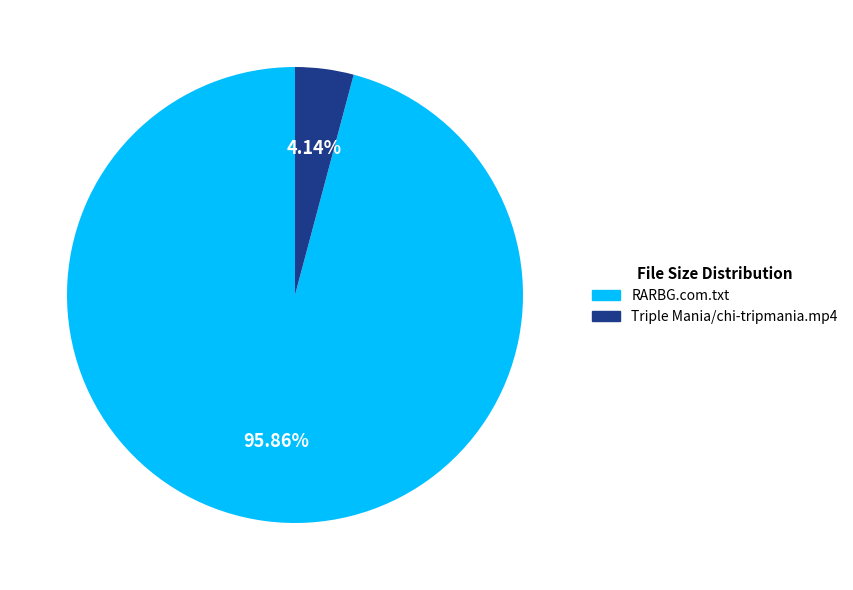

What is the smallest slice in the pie chart?

Triple Mania/chi-tripmania.mp4